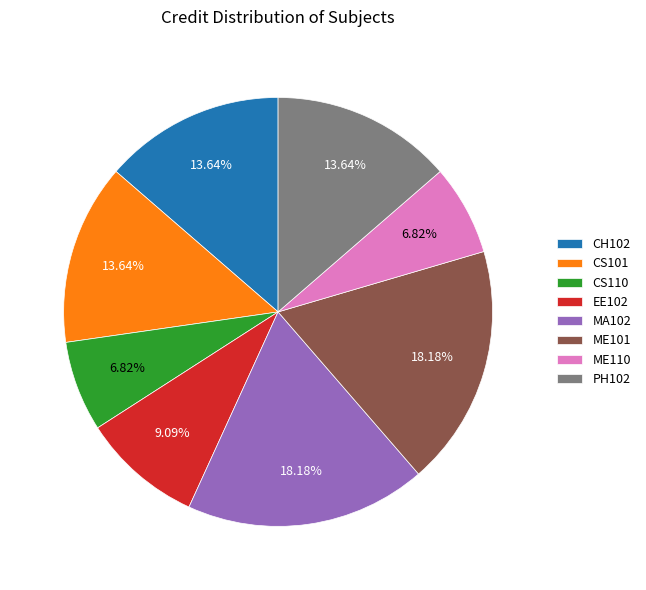

Is it true that EE102 is 23% of the pie?

False